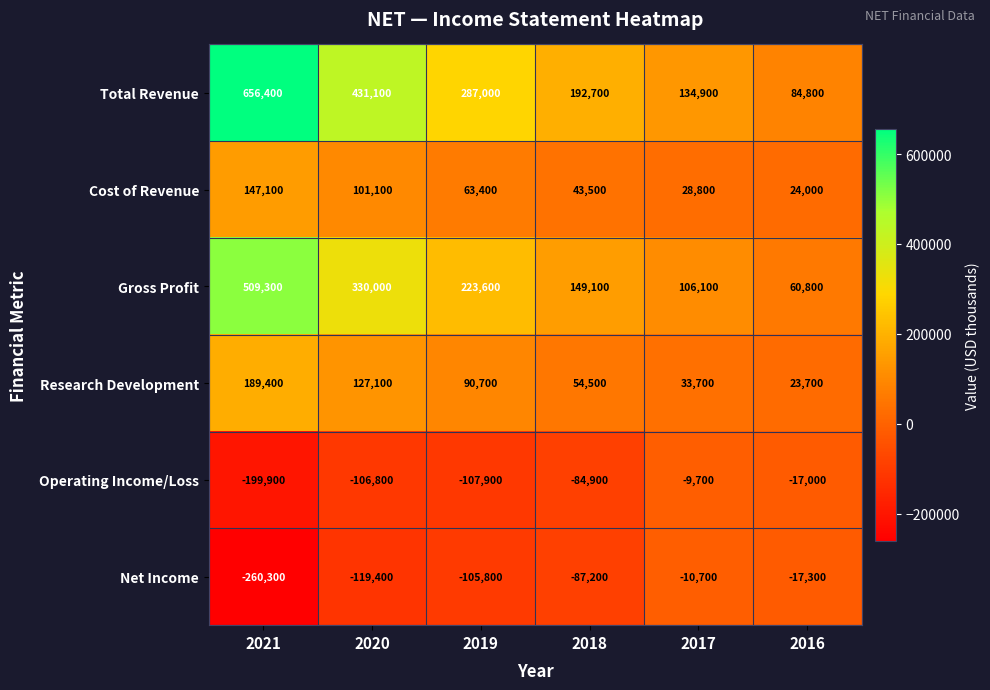

At how many categories does at least one series exceed 189181?

4